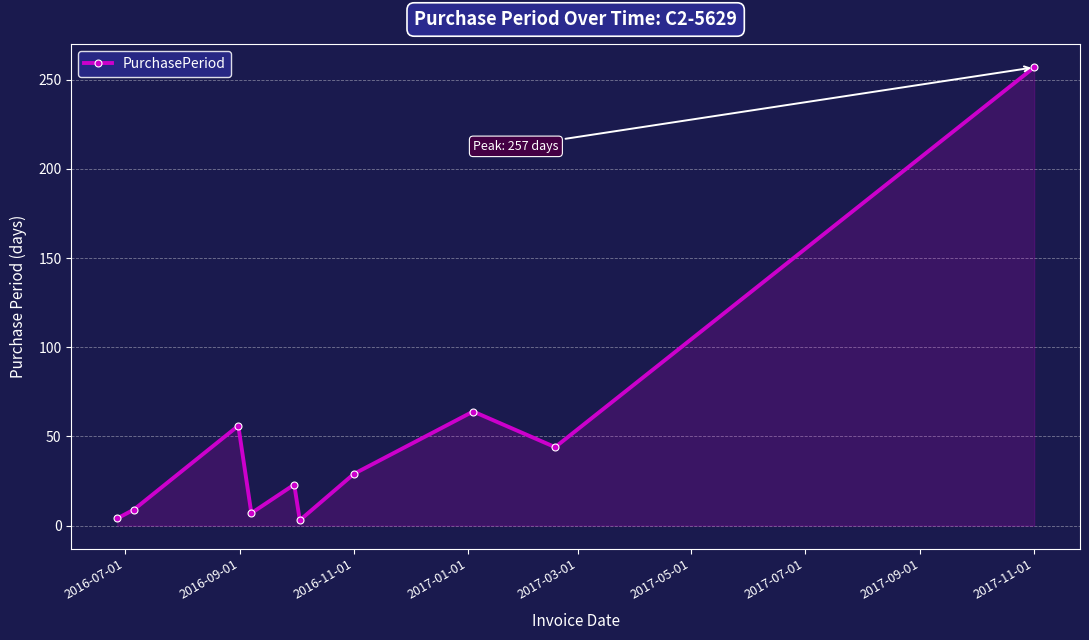

What is the smallest value displayed?

3